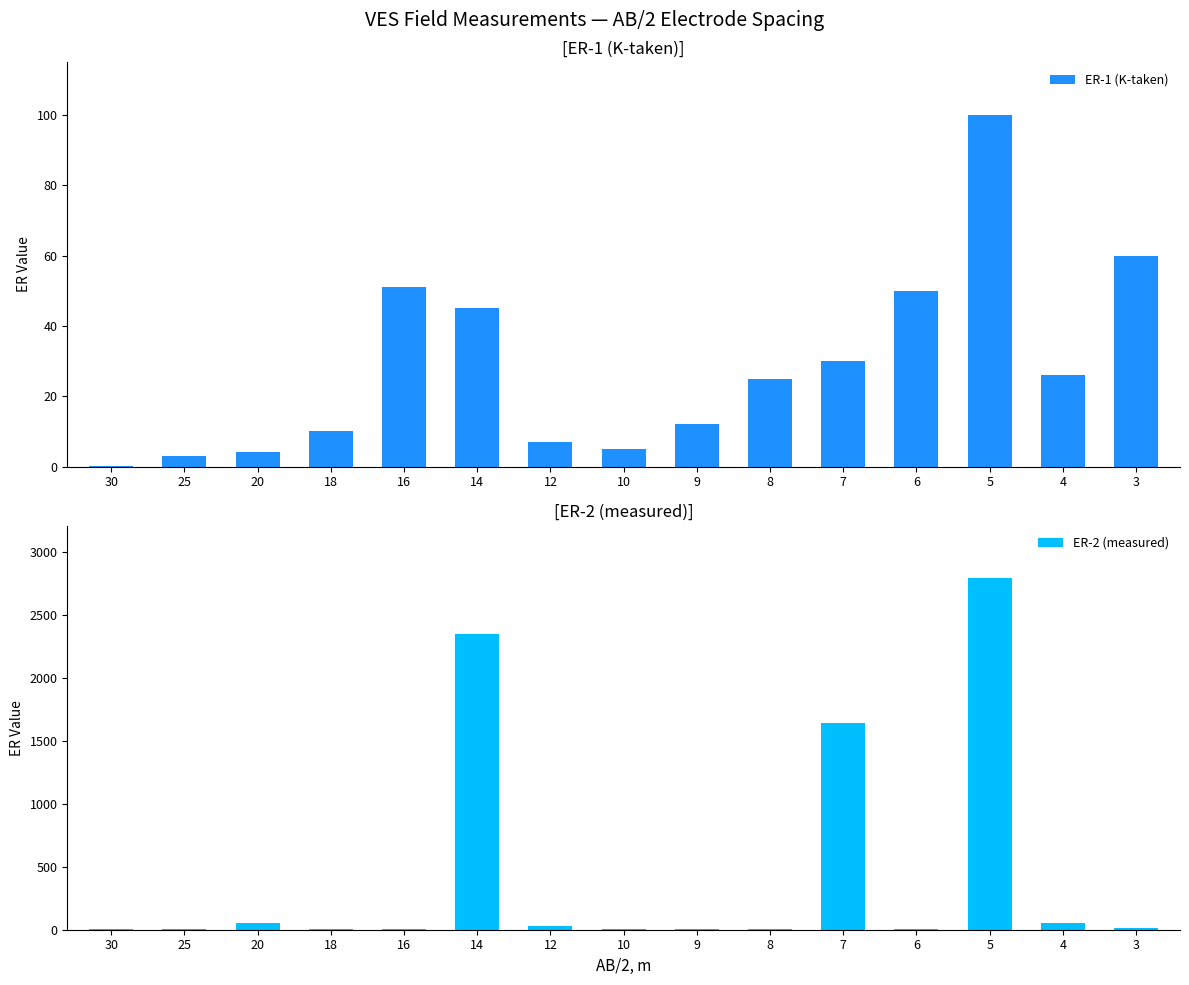

What is the difference between the maximum and second lowest values in the ER-1 (K-taken) series?

97.0